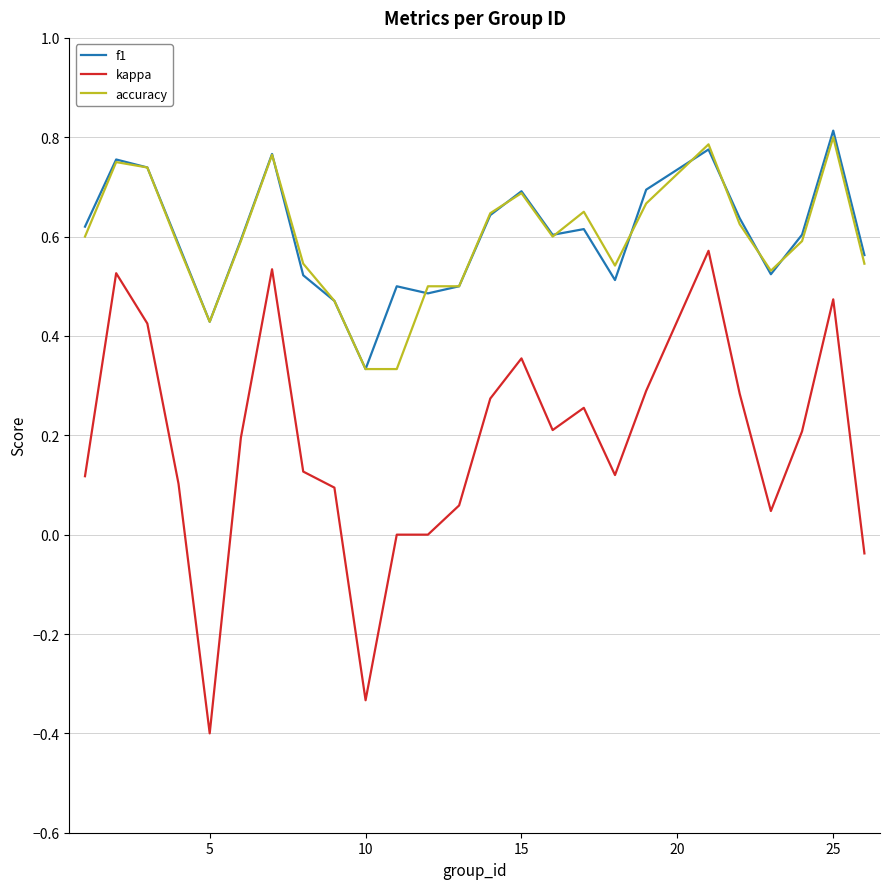

What is the lowest value of the kappa series?

-0.4